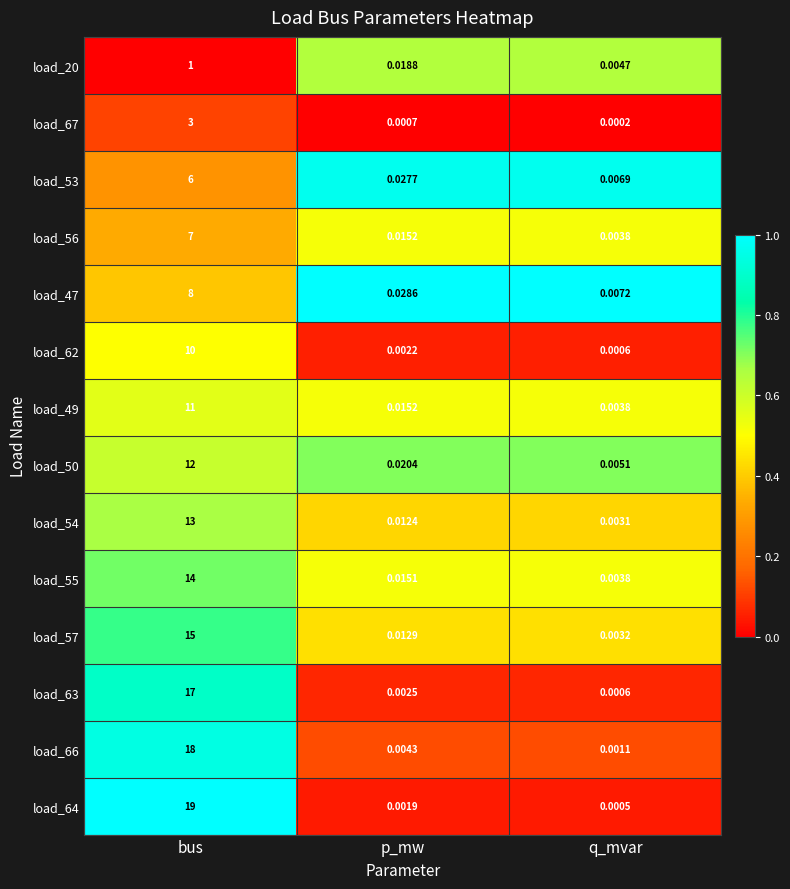

Where is load_53 nearest to the value 3?

p_mw